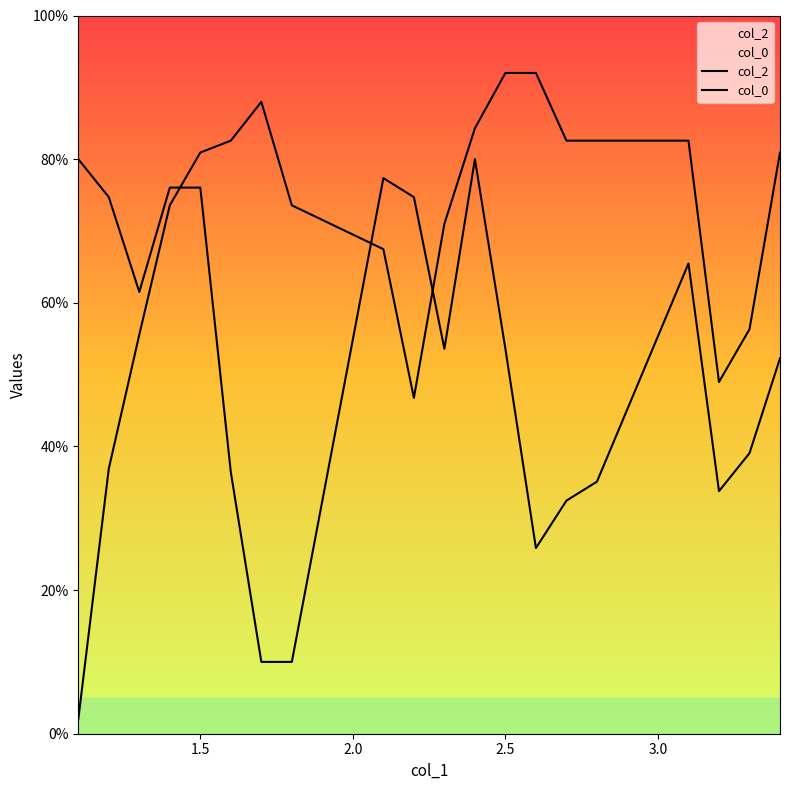

At how many categories does at least one series exceed 37?

20